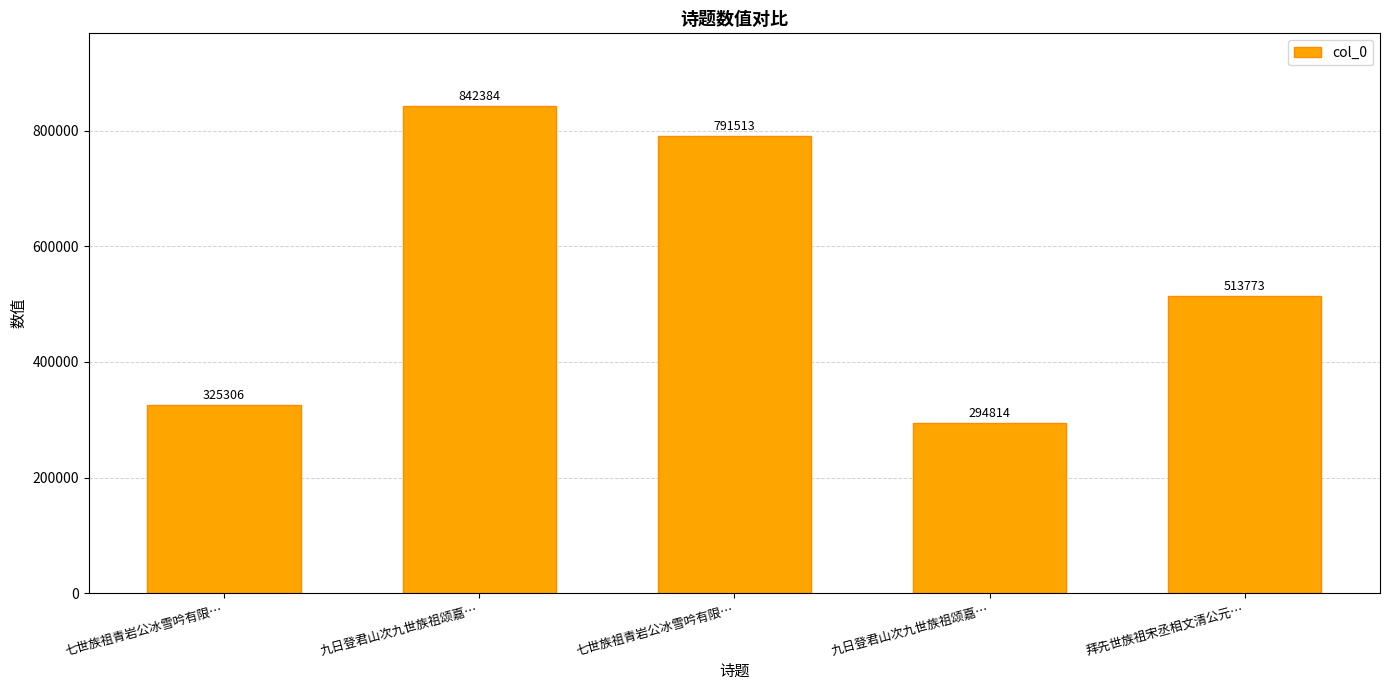

How many distinct data groups are displayed?

1